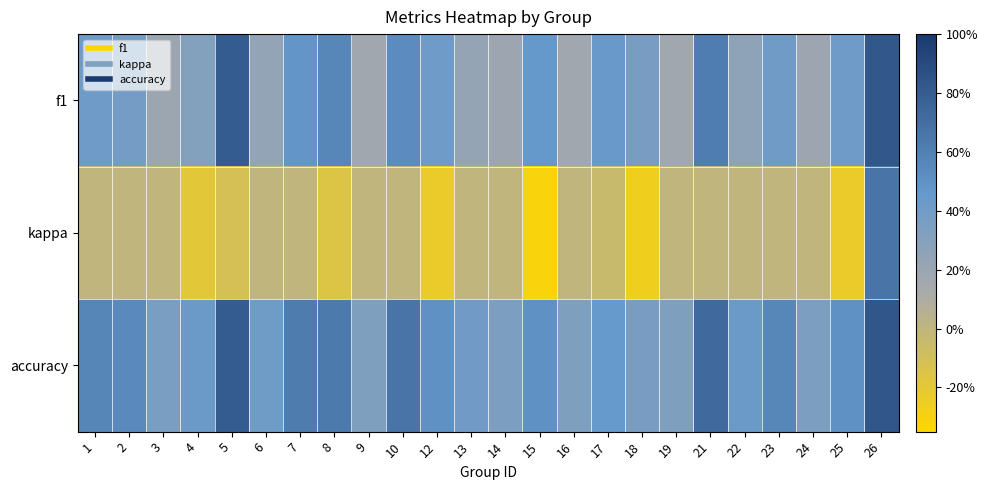

Which series has the largest range (max minus min)?

kappa